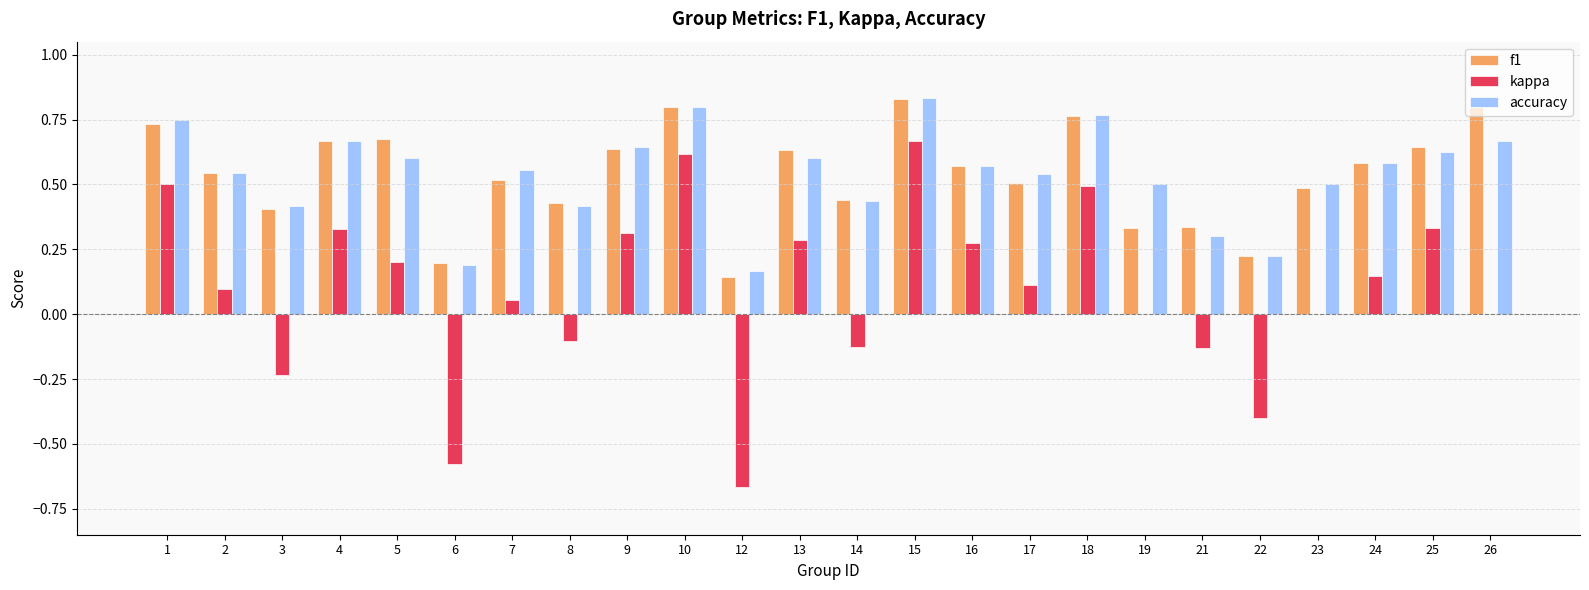

Is the value of f1 at 17 greater than the value of accuracy at 9?

No